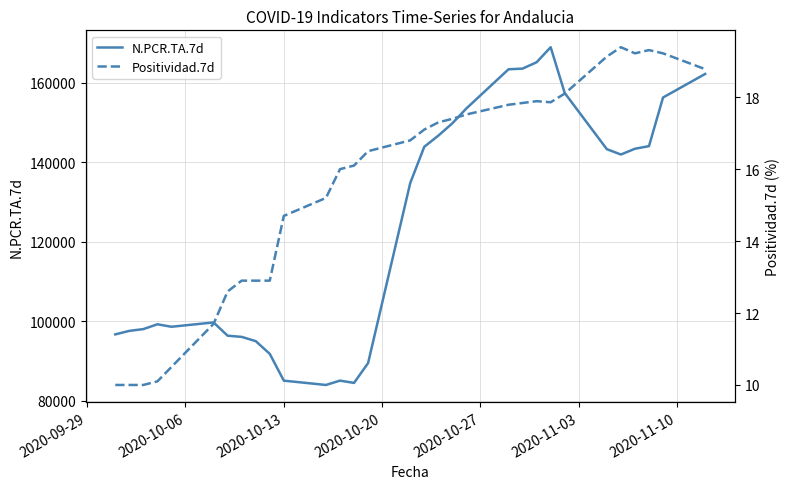

True or false: Positividad.7d and N.PCR.TA.7d intersect in this chart.

False